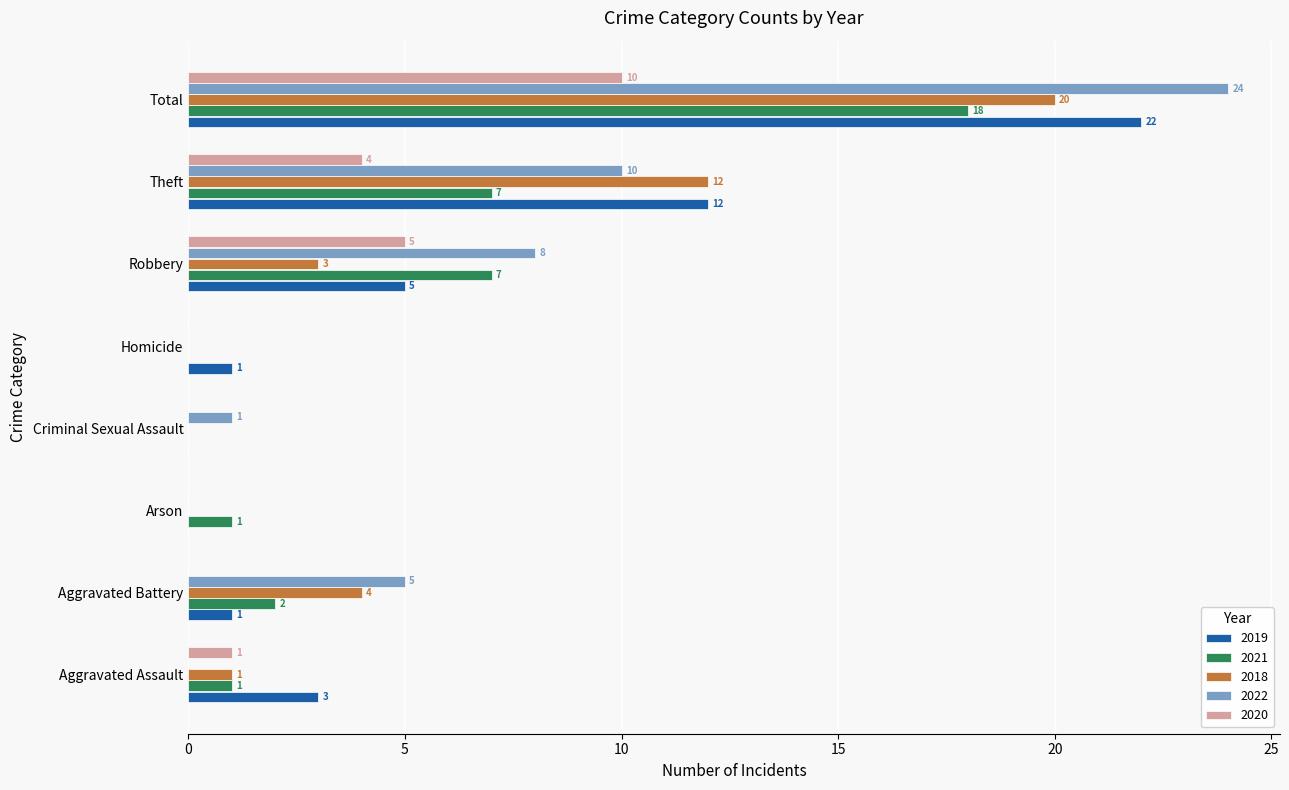

At which label is 2022 closest to 12?

Theft